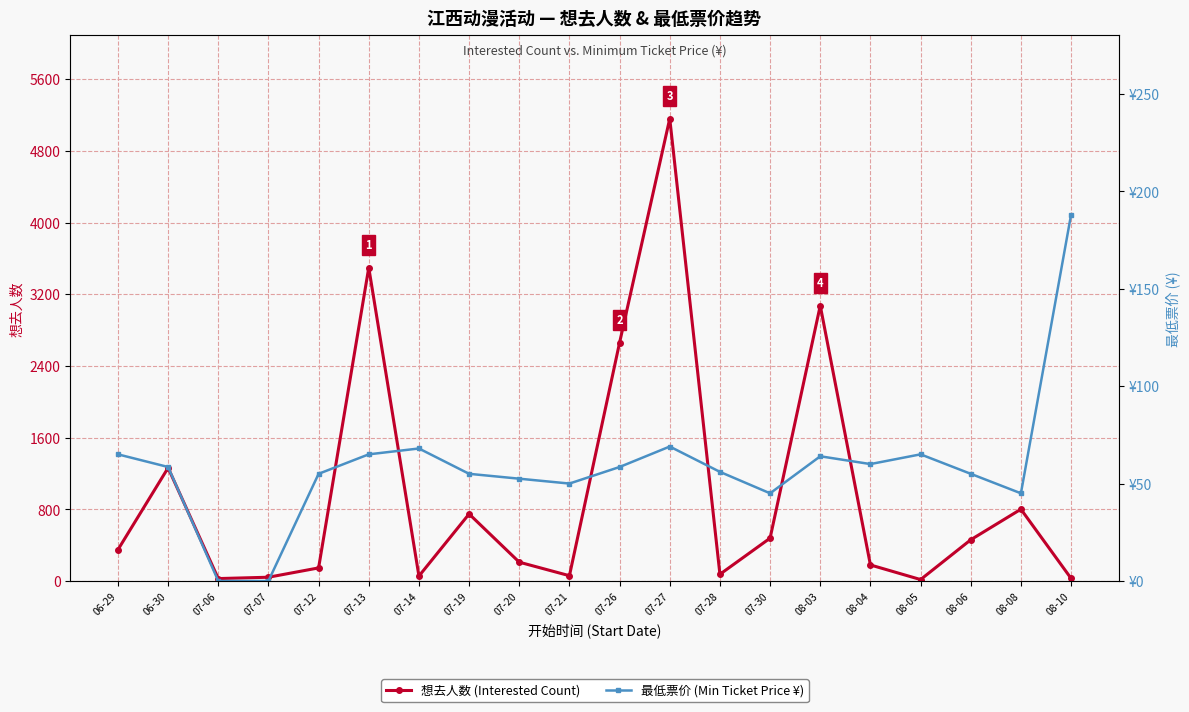

What is the spread (max minus min) of values at 08-08?

756.0